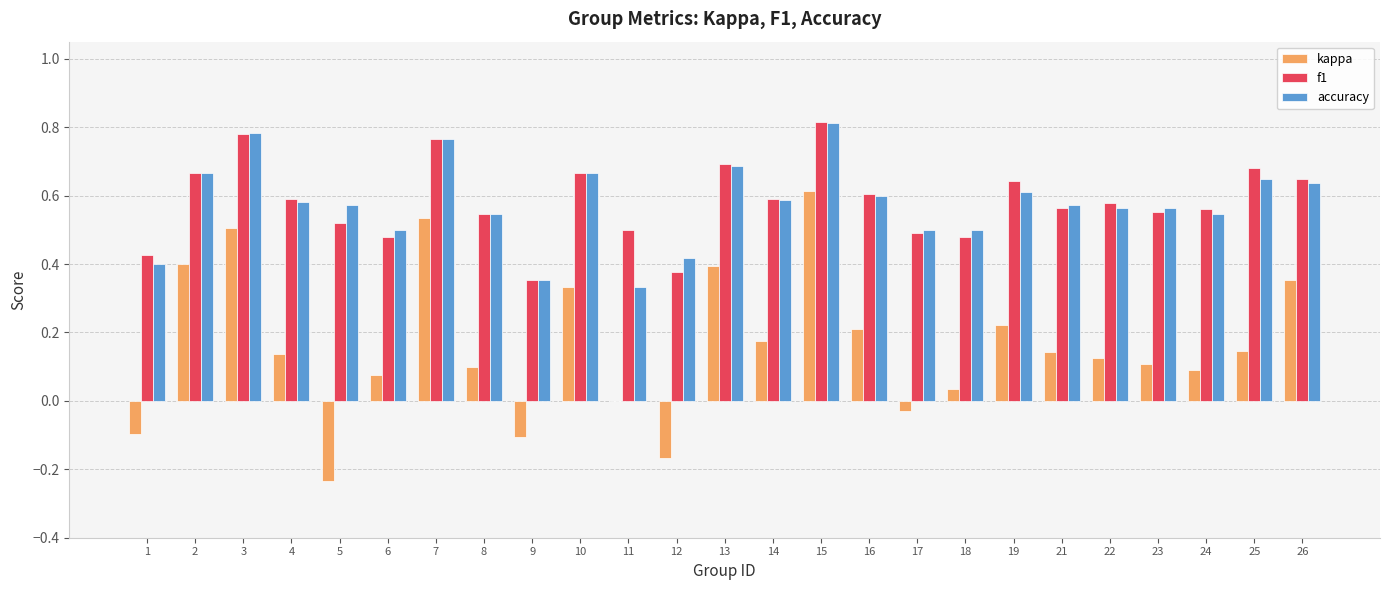

Does the chart contain stacked bars?

No